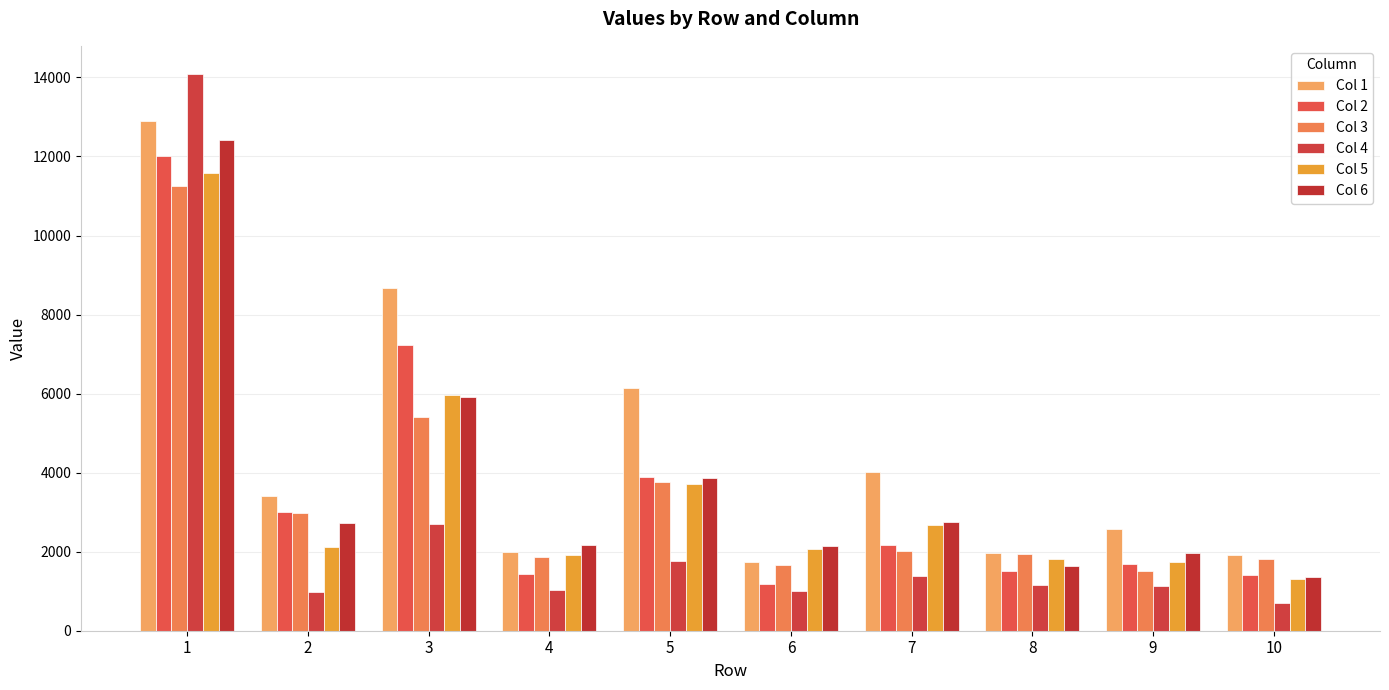

Which series changed the most between 1 and 3?

Col 4